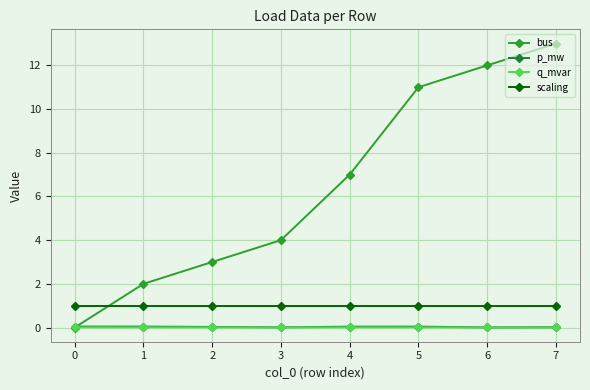

Is the value of bus at 5 greater than the value of q_mvar at 3?

Yes